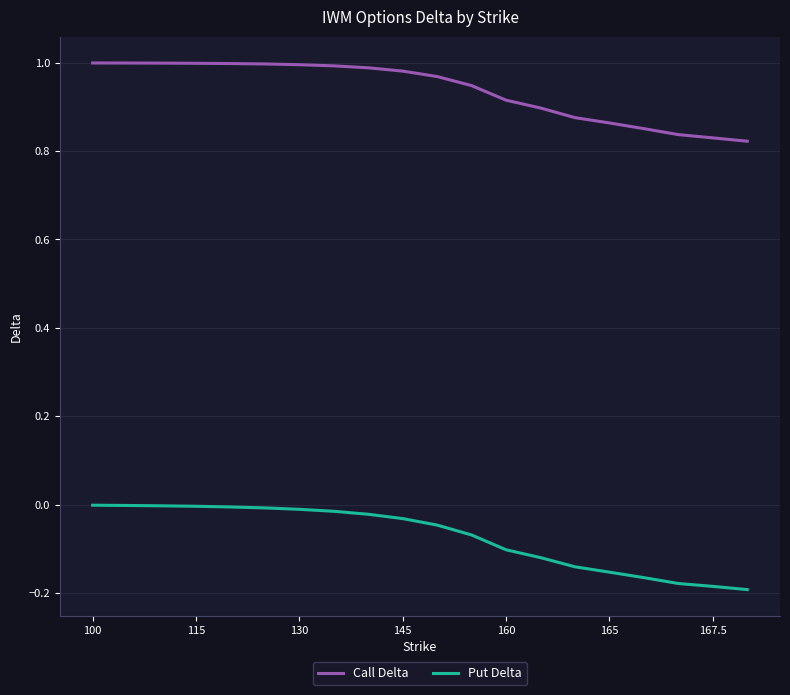

Which series has the largest total across all categories?

Call Delta